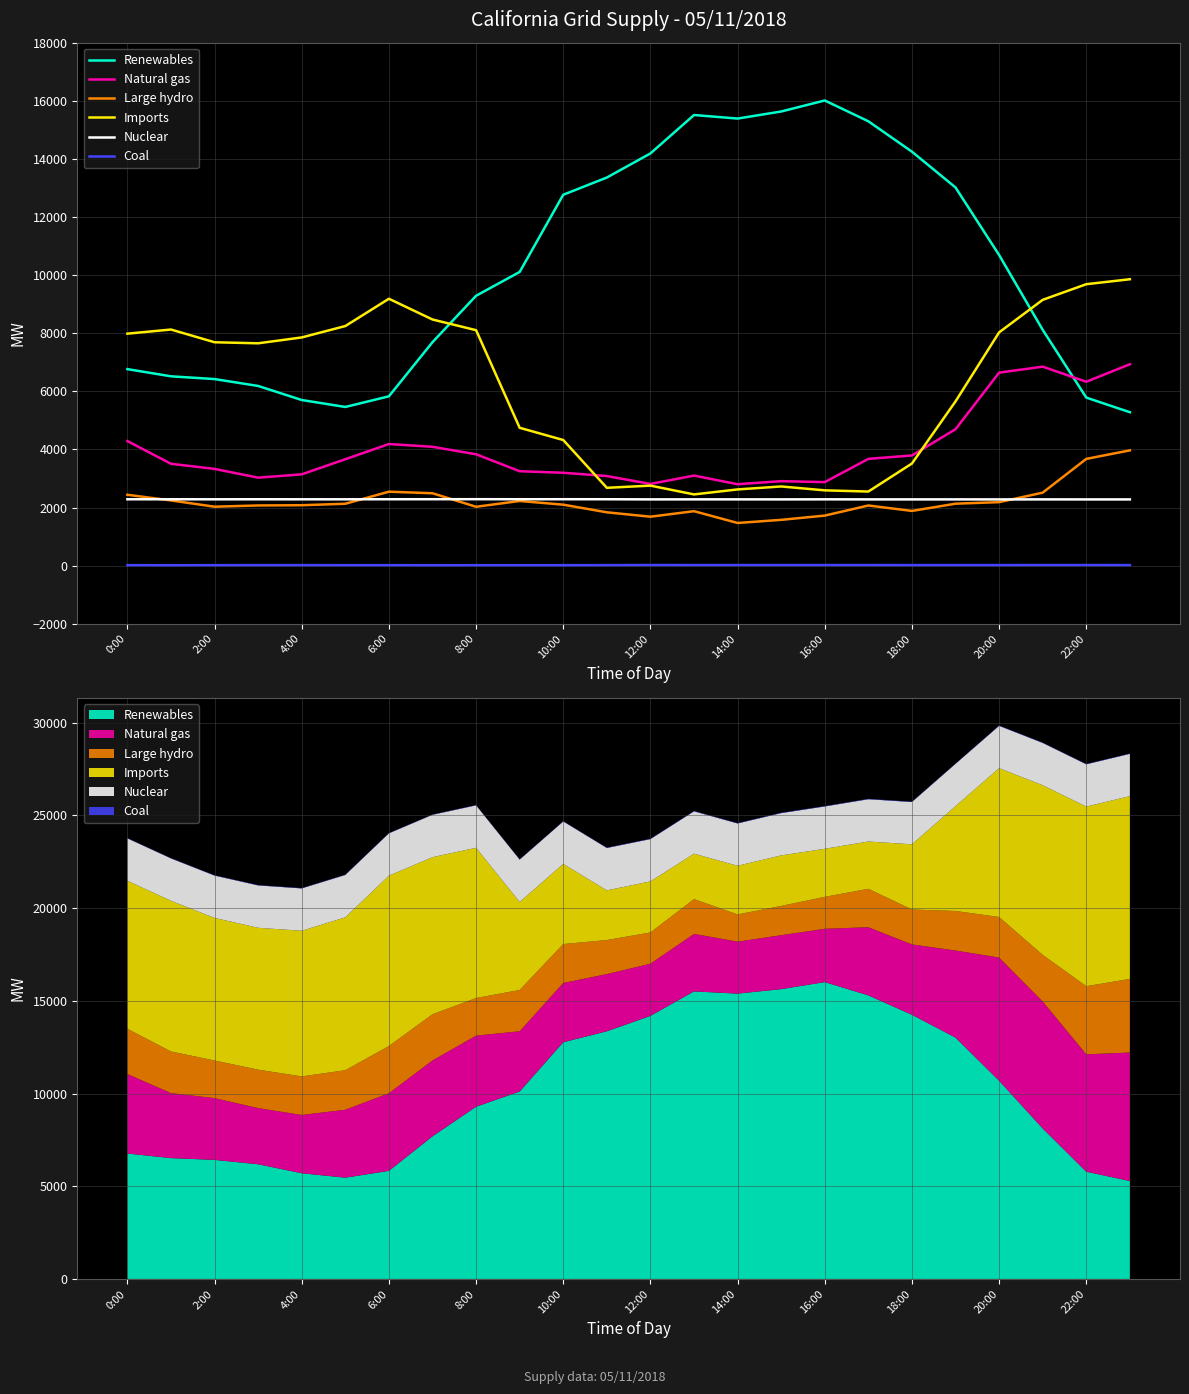

At which category is the sum across all series the highest?

20:00